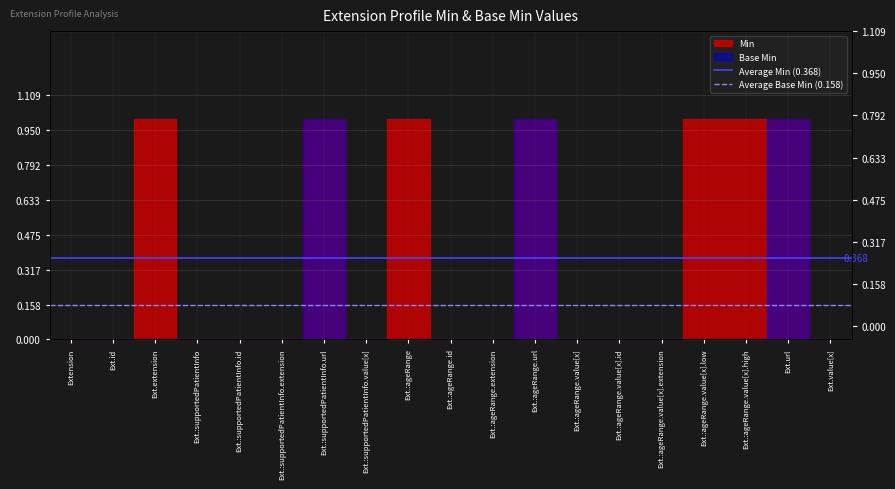

What is the sum of the Average Min (0.368) values at Extension and Ext.id?

0.7